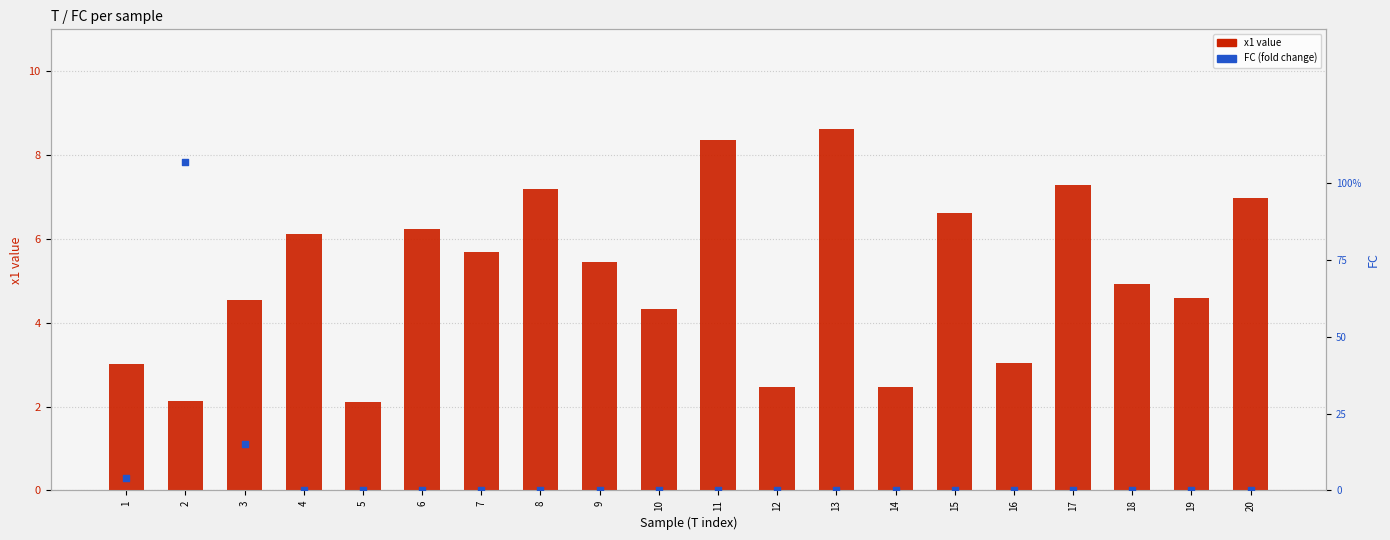

What is the total value across all series at 8?

7.2